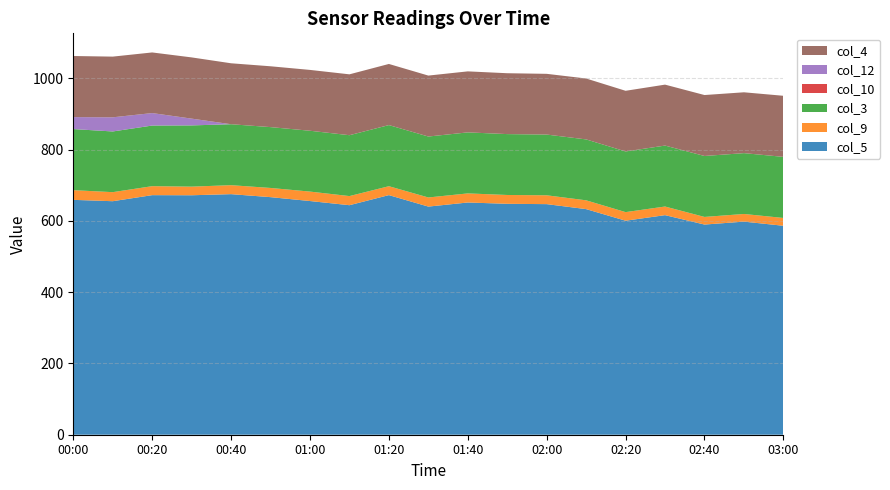

Reading right to left, transcribe all the data shown in this chart.

col_5: 03:00=586.3	02:50=597.9	02:40=589.7	02:30=616.1	02:20=600.5	02:10=633.0	02:00=647.0	01:50=647.9	01:40=651.6	01:30=640.1	01:20=672.3	01:10=644.0	01:00=655.7	00:50=666.6	00:40=675.0	00:30=671.9	00:20=672.2	00:10=655.2	00:00=659.0
col_9: 03:00=21.9	02:50=21.5	02:40=21.4	02:30=24.2	02:20=24.1	02:10=24.7	02:00=24.8	01:50=24.8	01:40=25.5	01:30=25.6	01:20=25.0	01:10=25.6	01:00=26.5	00:50=25.8	00:40=25.2	00:30=24.2	00:20=25.2	00:10=25.4	00:00=27.2
col_3: 03:00=171.4	02:50=170.7	02:40=171.0	02:30=171.0	02:20=170.2	02:10=170.9	02:00=170.4	01:50=170.8	01:40=171.2	01:30=171.0	01:20=171.5	01:10=170.8	01:00=170.7	00:50=170.7	00:40=171.0	00:30=171.8	00:20=170.1	00:10=170.3	00:00=171.4
col_10: 03:00=0.0	02:50=0.0	02:40=0.0	02:30=0.0	02:20=0.0	02:10=0.0	02:00=0.0	01:50=0.0	01:40=0.0	01:30=0.0	01:20=0.0	01:10=0.0	01:00=0.0	00:50=0.0	00:40=0.0	00:30=0.0	00:20=0.0	00:10=0.0	00:00=0.0
col_12: 03:00=0.0	02:50=0.0	02:40=0.0	02:30=0.0	02:20=0.0	02:10=0.0	02:00=0.0	01:50=0.0	01:40=0.0	01:30=0.0	01:20=0.0	01:10=0.0	01:00=0.0	00:50=0.0	00:40=0.0	00:30=19.0	00:20=35.0	00:10=39.7	00:00=33.6
col_4: 03:00=171.4	02:50=170.7	02:40=171.0	02:30=171.0	02:20=170.2	02:10=170.9	02:00=170.4	01:50=170.8	01:40=171.2	01:30=171.0	01:20=171.5	01:10=170.8	01:00=170.7	00:50=170.7	00:40=171.0	00:30=171.8	00:20=170.1	00:10=170.3	00:00=171.4